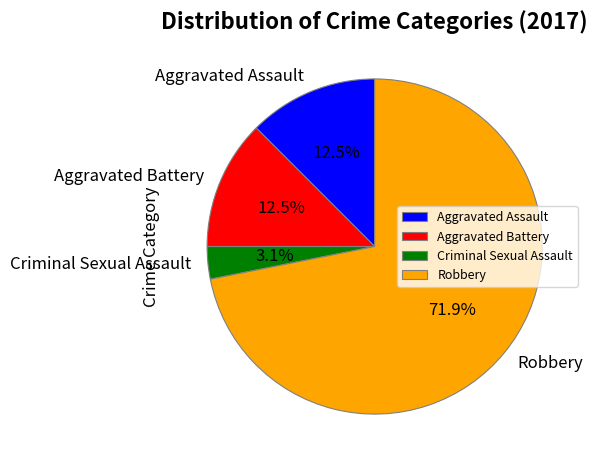

Between Robbery and Criminal Sexual Assault, which is larger?

Robbery